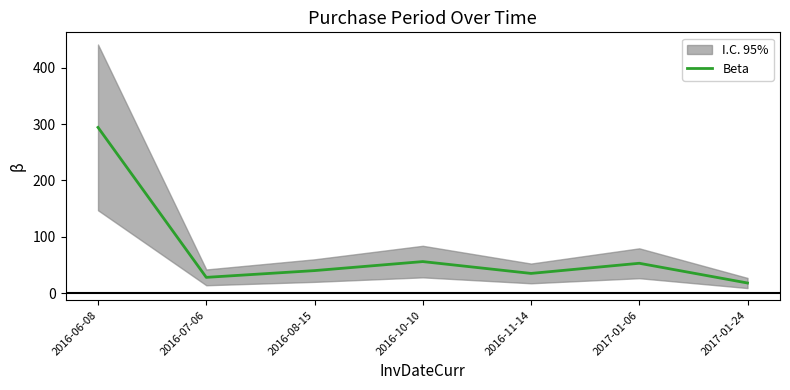

At which label is the value closest to 156?

2016-10-10